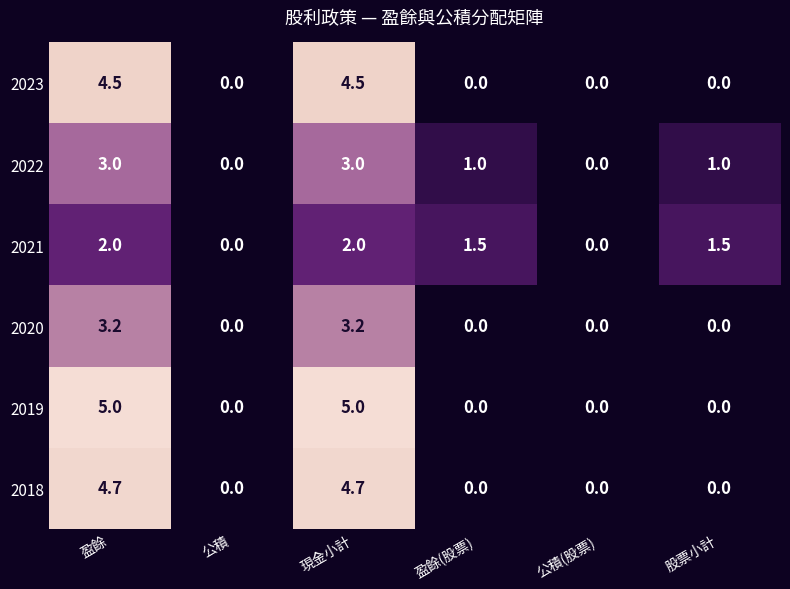

The 2023 series shows 3.0 at 盈餘(股票). True or false?

False